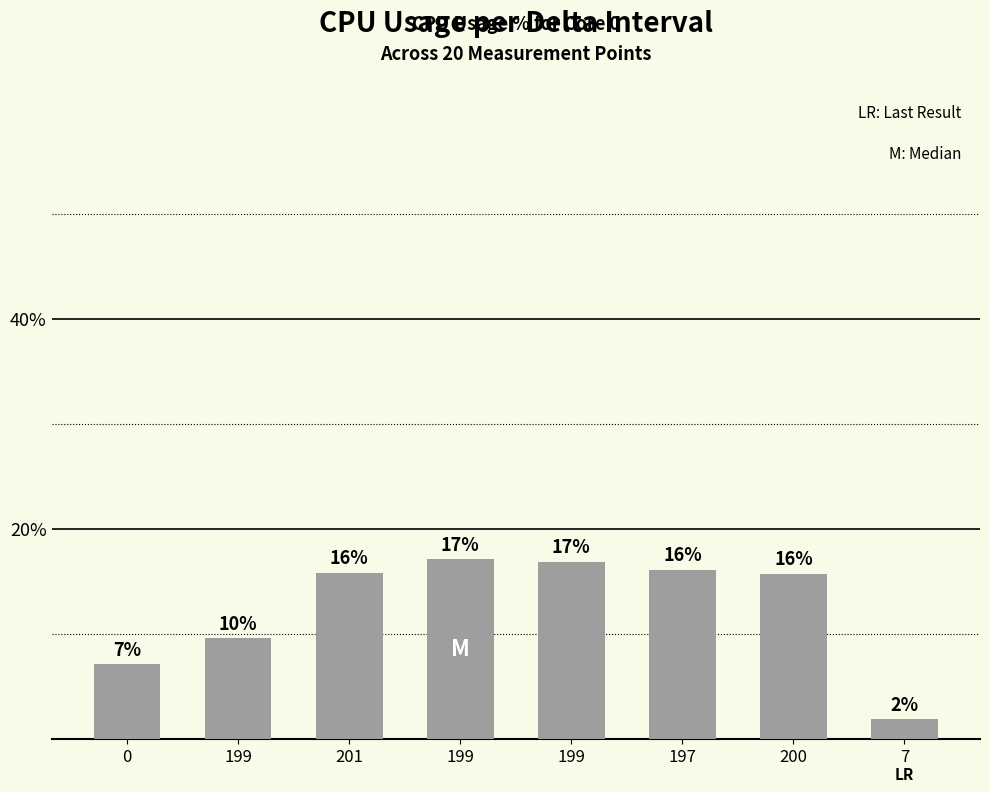

What is the average value?

0.1